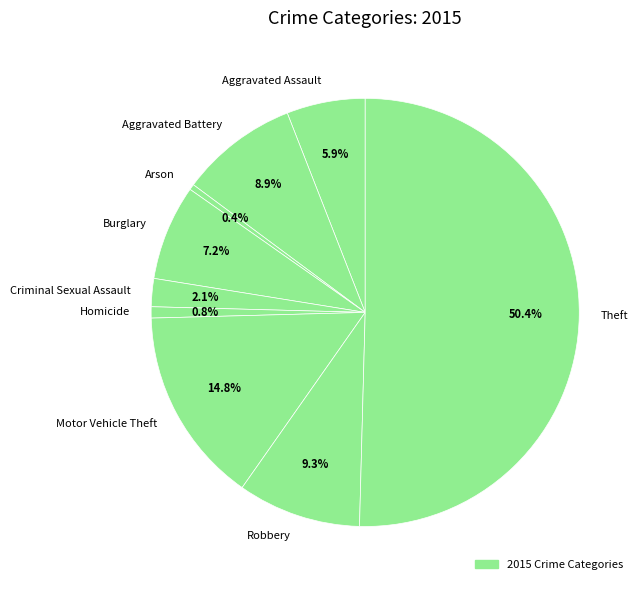

To the nearest percent, what percentage of the pie is Aggravated Assault?

6%